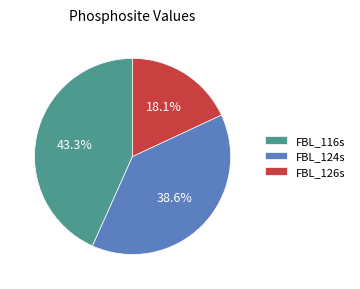

What is the ratio of the value at FBL_126s to the value at FBL_124s?

0.5